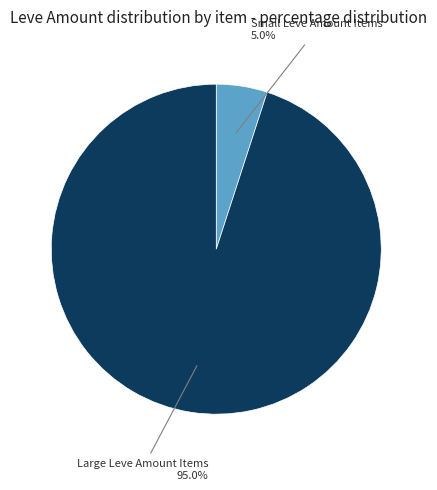

Does any single category account for the majority?

Yes